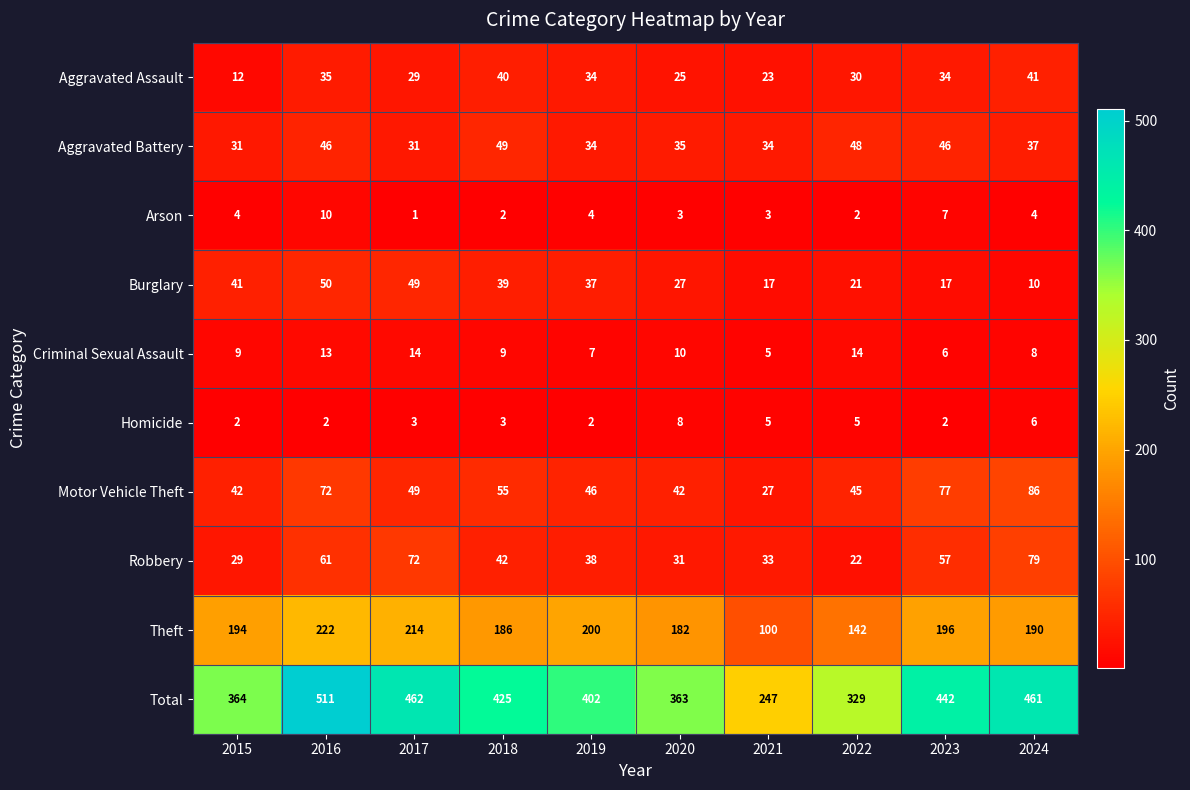

The value of Arson at 2020 is 3. True or false?

True